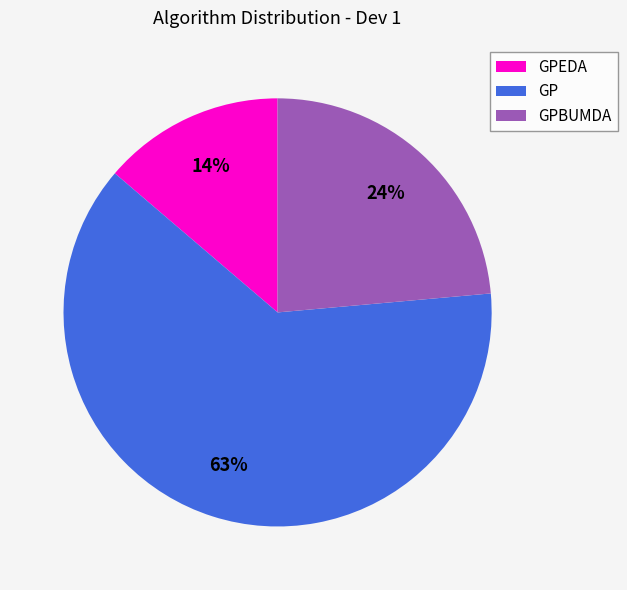

Does GPBUMDA account for over 50% of the chart?

No